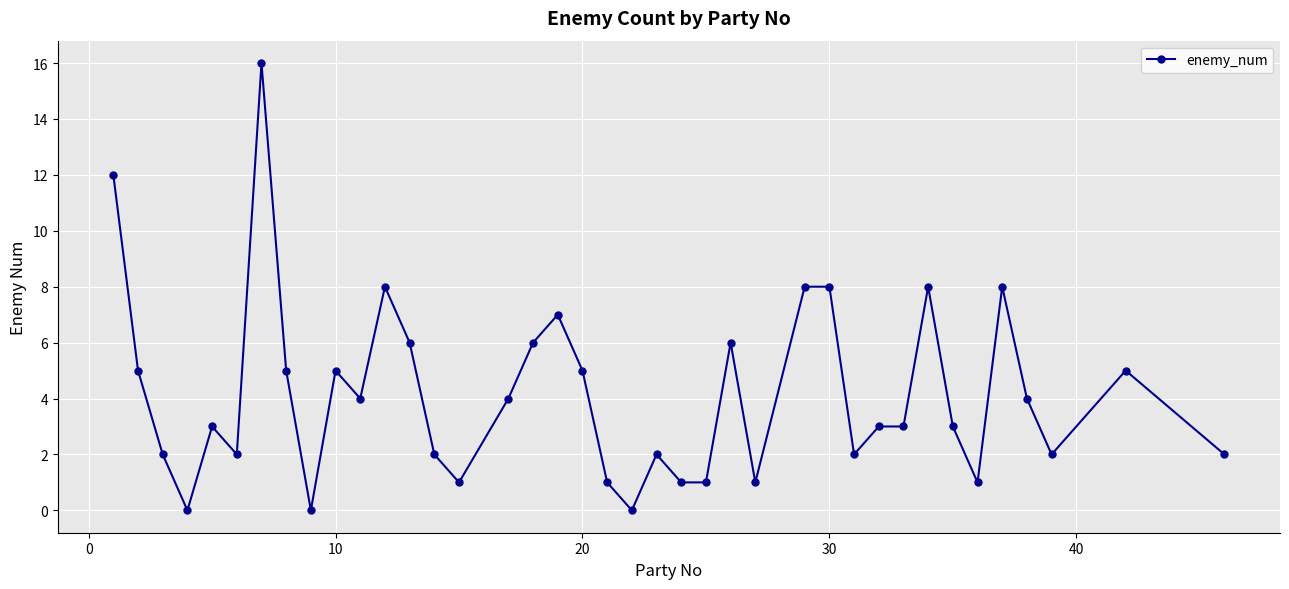

What is the average value?

4